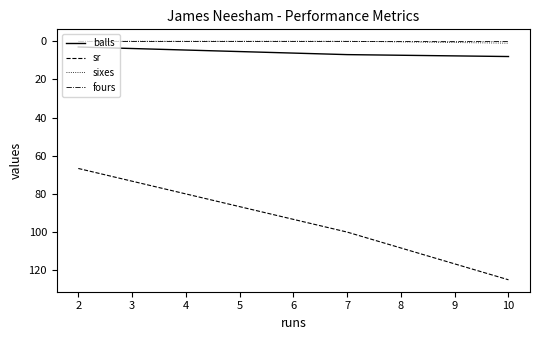

Which series has the widest spread of values?

sr